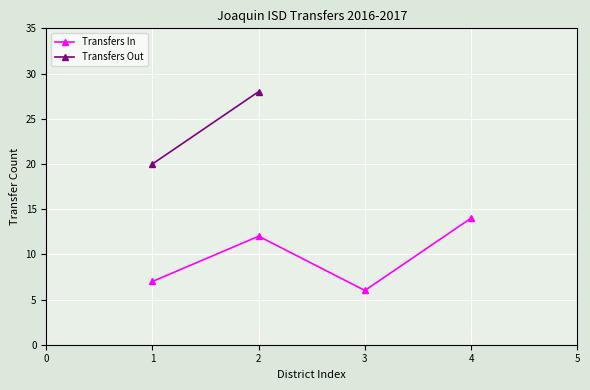

What is the difference between the second highest and minimum values?

6